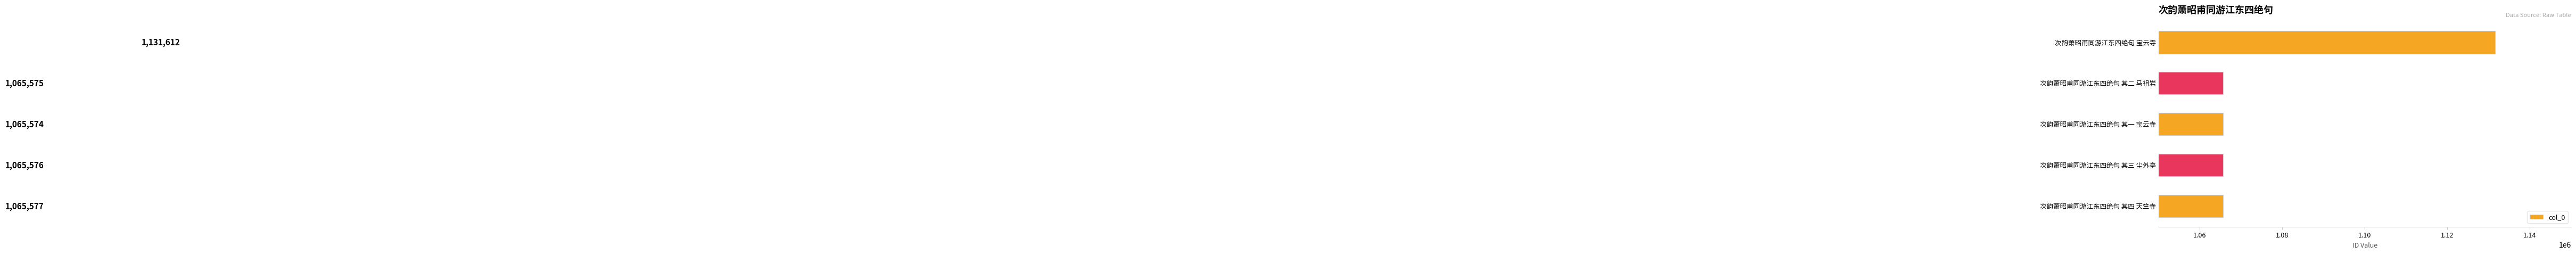

Between 次韵萧昭甫同游江东四绝句 宝云寺 and 次韵萧昭甫同游江东四绝句 其二 马祖岩, which is larger?

次韵萧昭甫同游江东四绝句 宝云寺